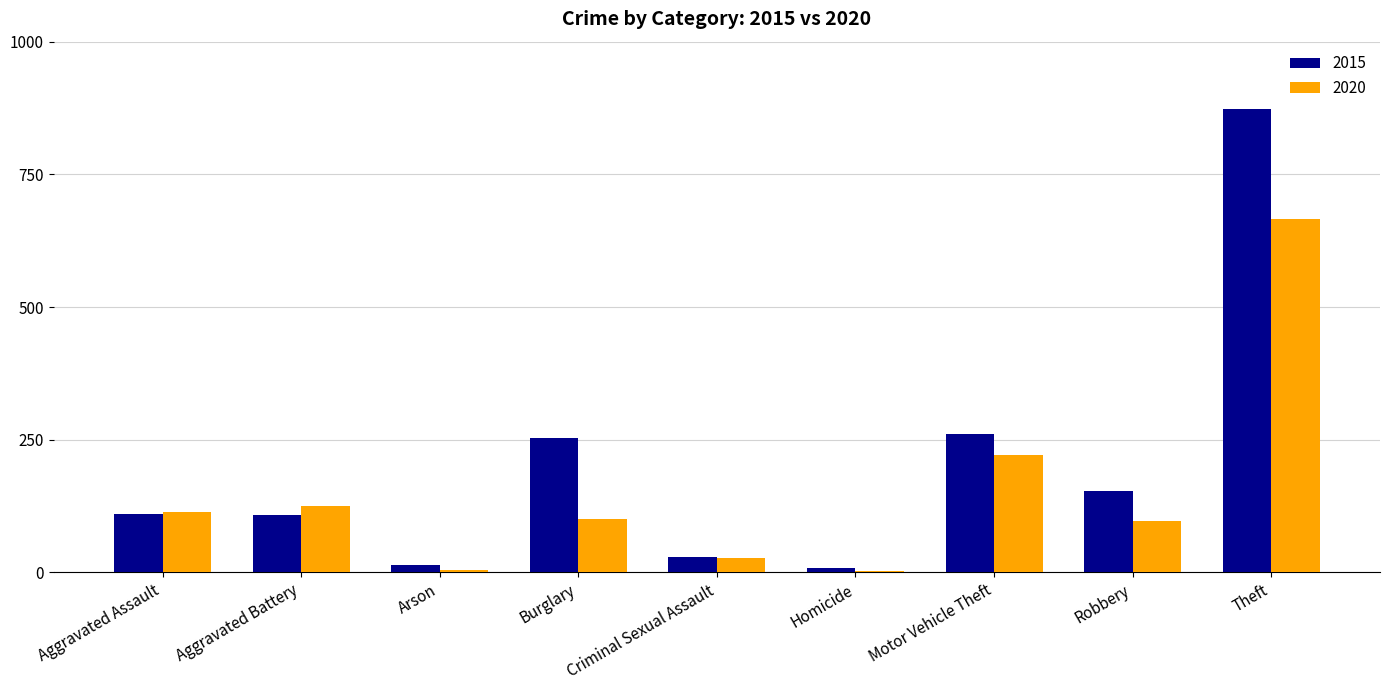

What is the sum of all 2020 values?

1356